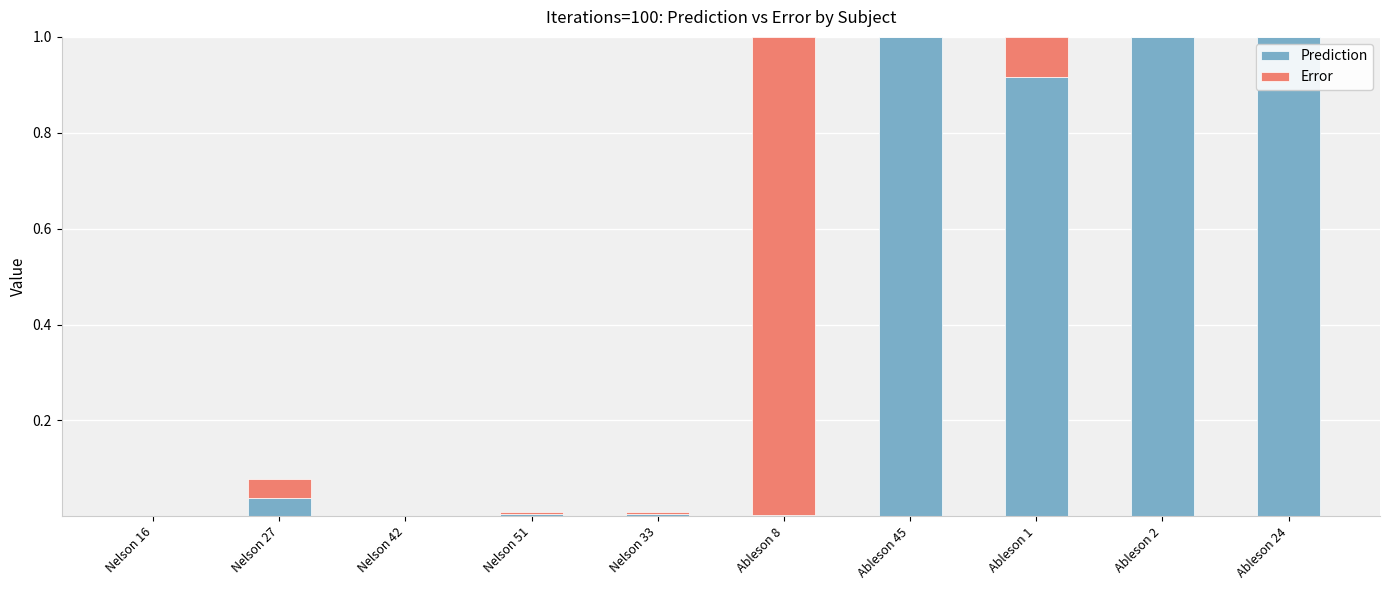

Are the bars horizontal?

No